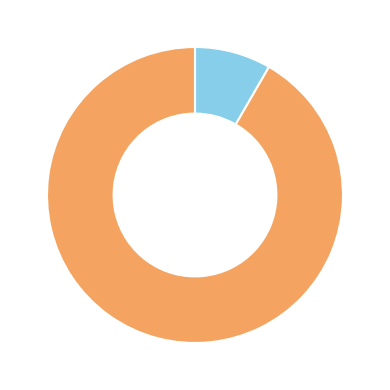

Is there a majority slice in this chart?

Yes